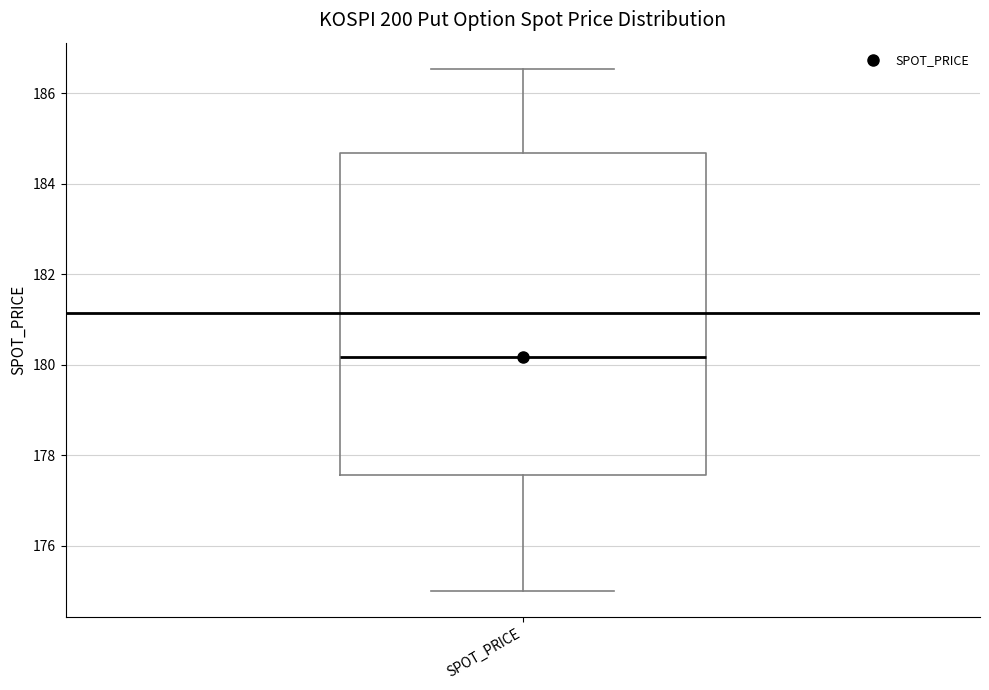

Where does the lower whisker of the box for SPOT_PRICE end on the y-axis? The values are not printed on the chart, so give them approximately, as read against the axis.

175.0